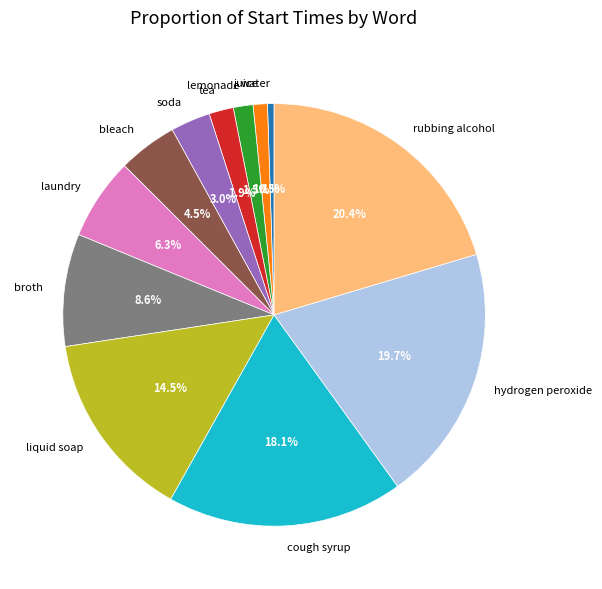

To the nearest percent, what is the average slice percentage?

8%